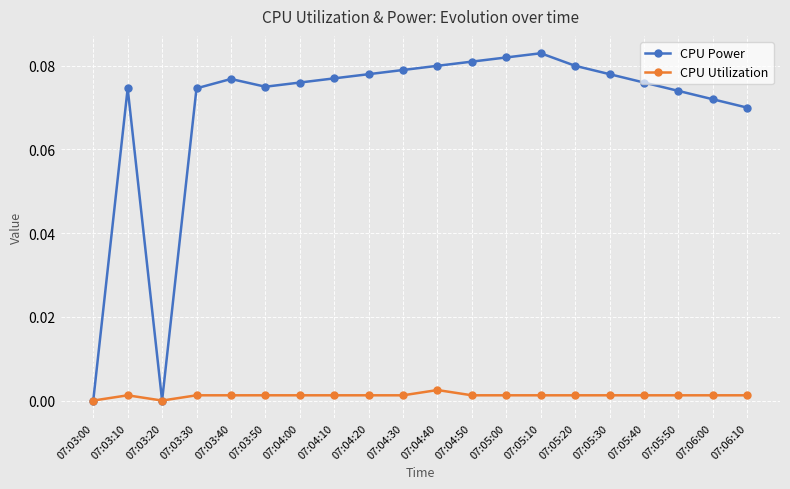

Is the value of CPU Utilization at 07:03:40 greater than the value of CPU Power at 07:05:00?

No